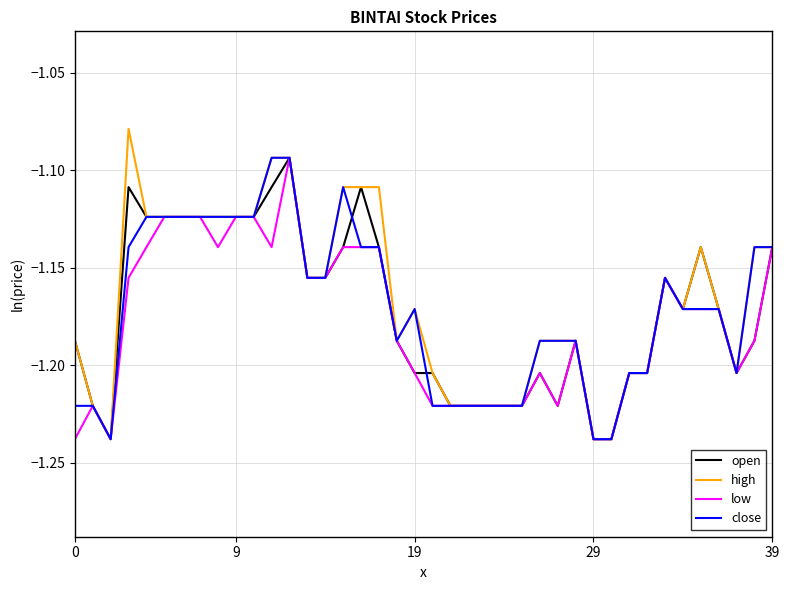

Which series has the widest spread of values?

high